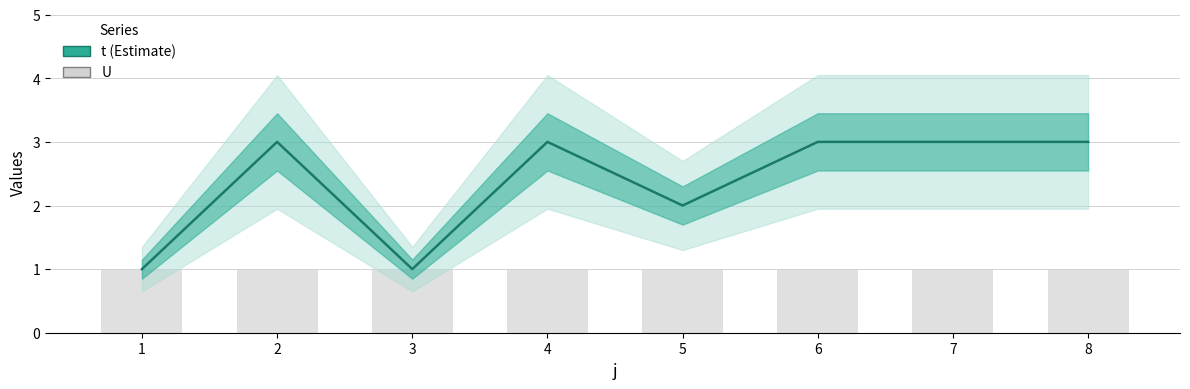

What is the average value of the U series?

1